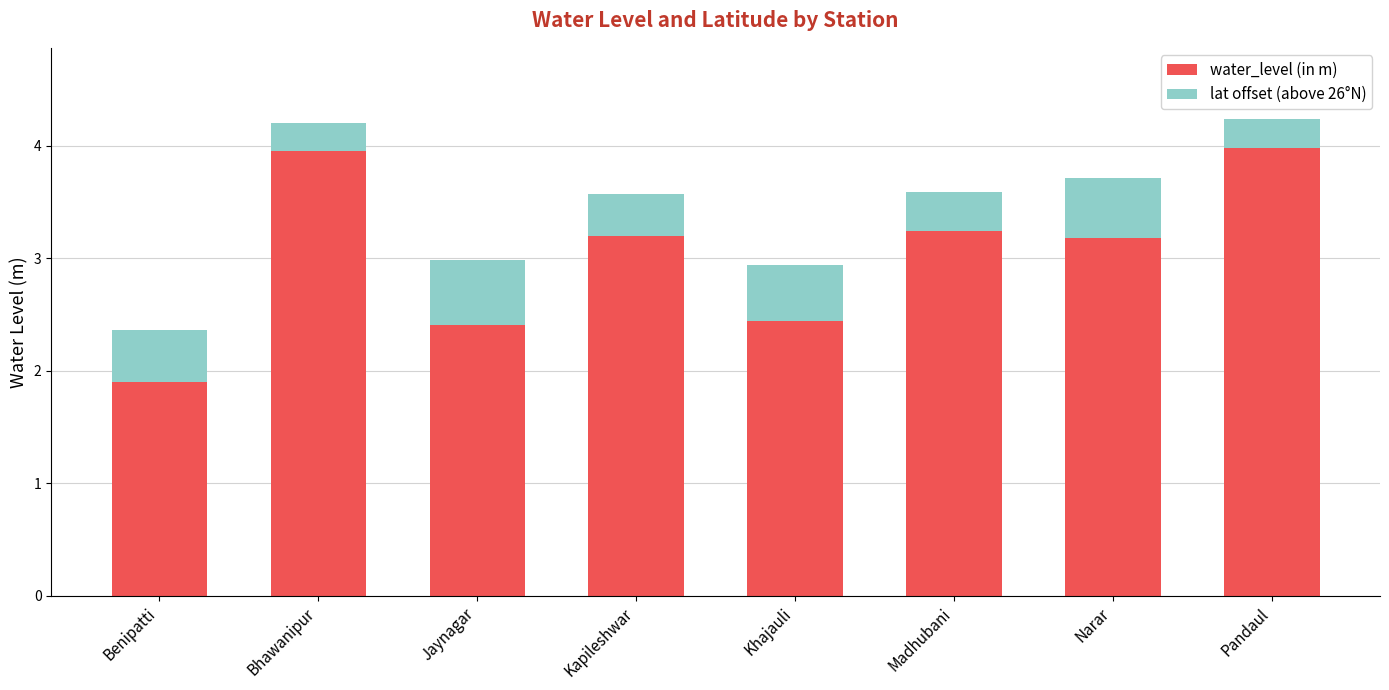

What is the total value across all series at Madhubani?

3.6